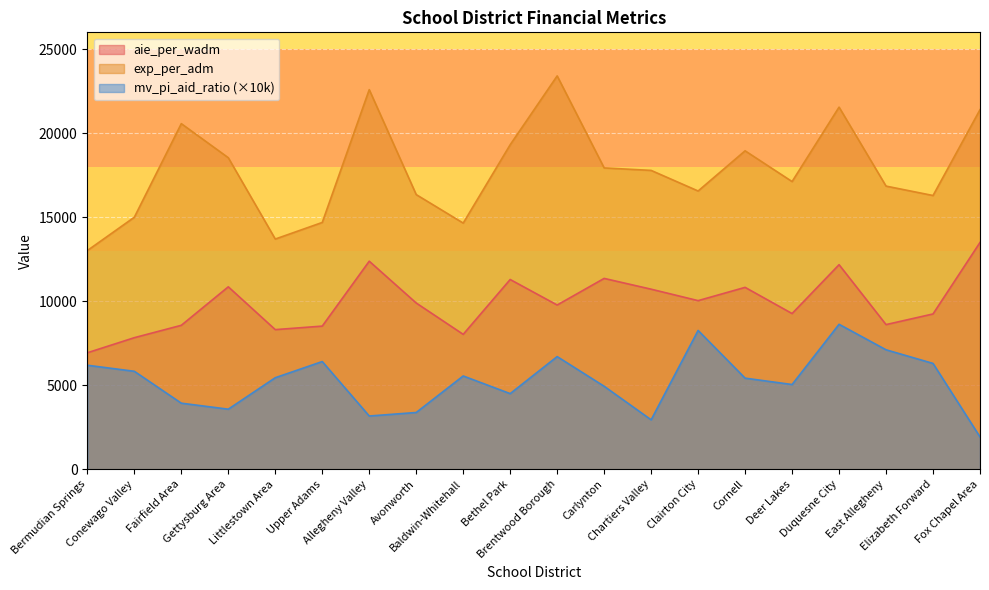

How many lines are shown in the chart?

3